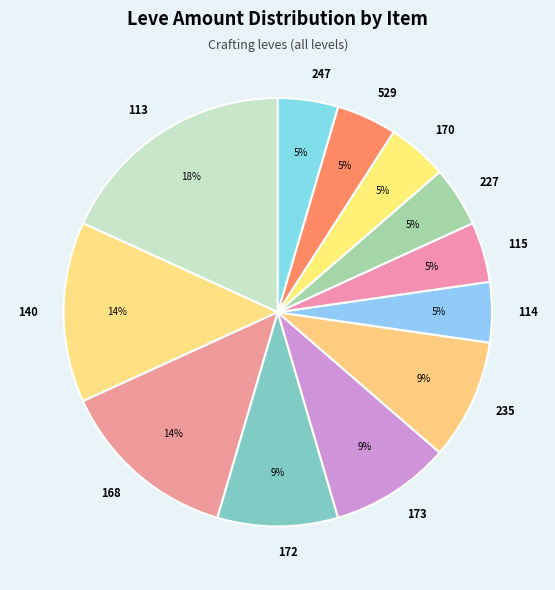

To the nearest percent, what is the average slice percentage?

8%